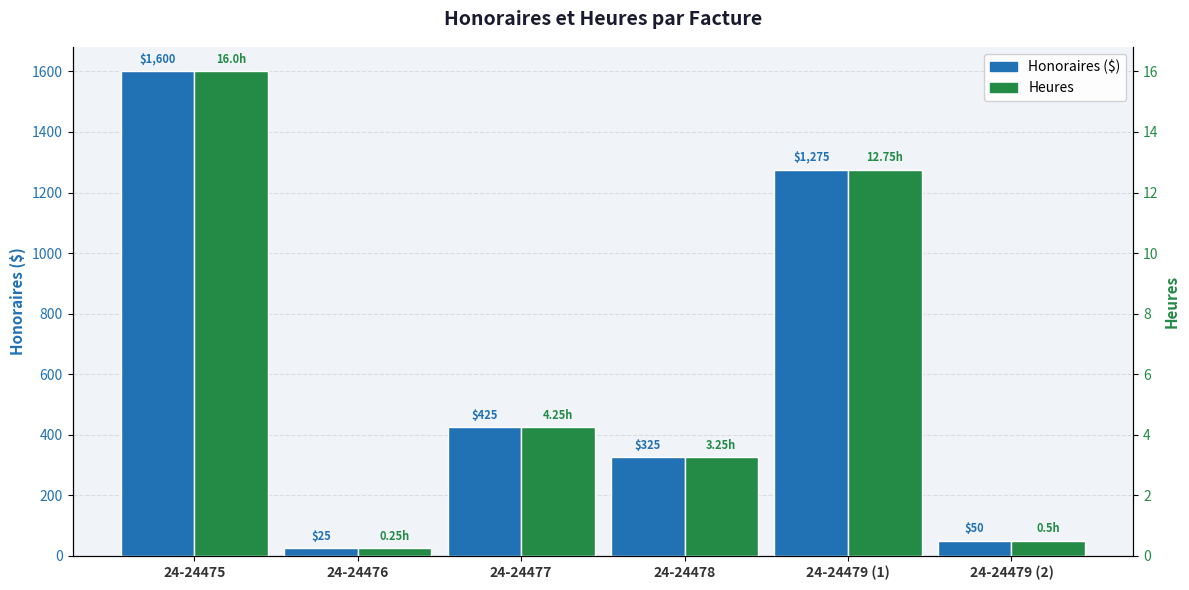

True or false: Honoraires has a value of 25.0 at 24-24476.

True